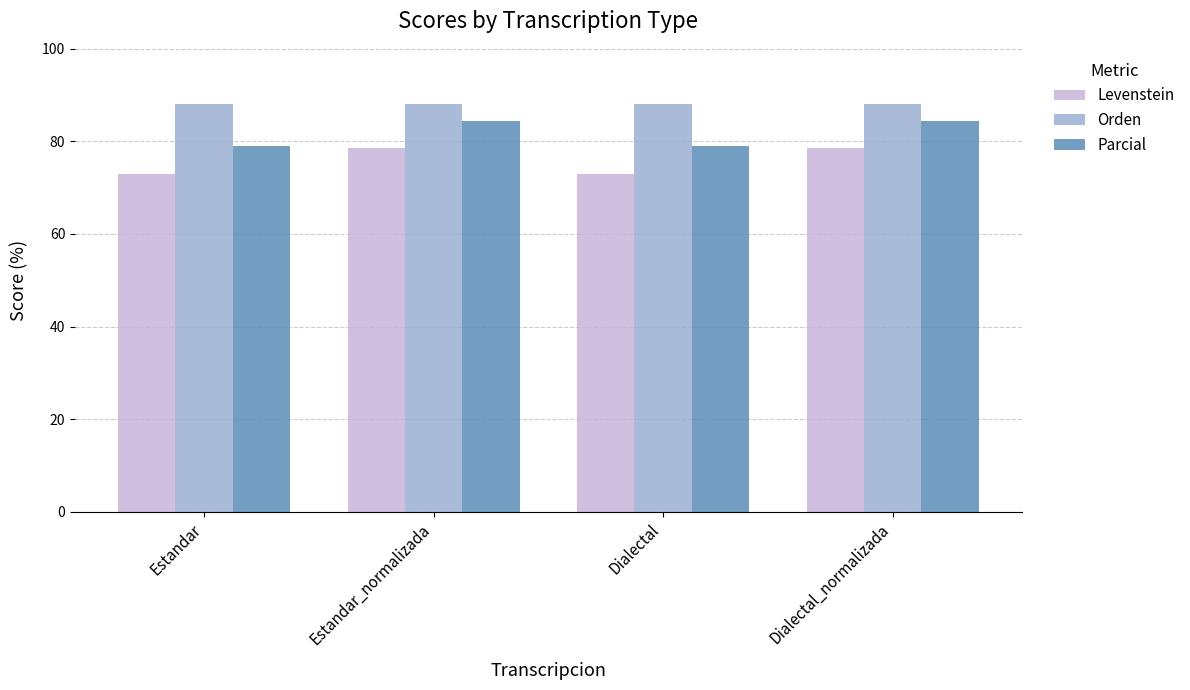

Which series has the largest range (max minus min)?

Levenstein